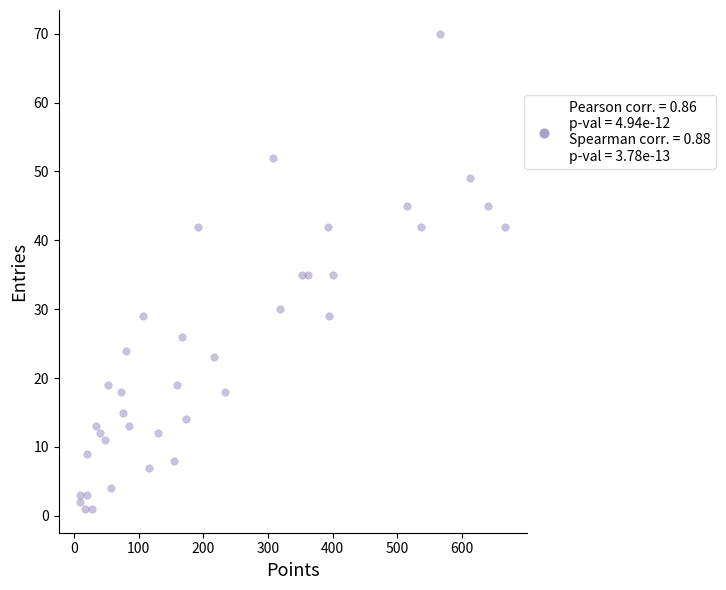

What is the range of Y values (max minus min)?

69